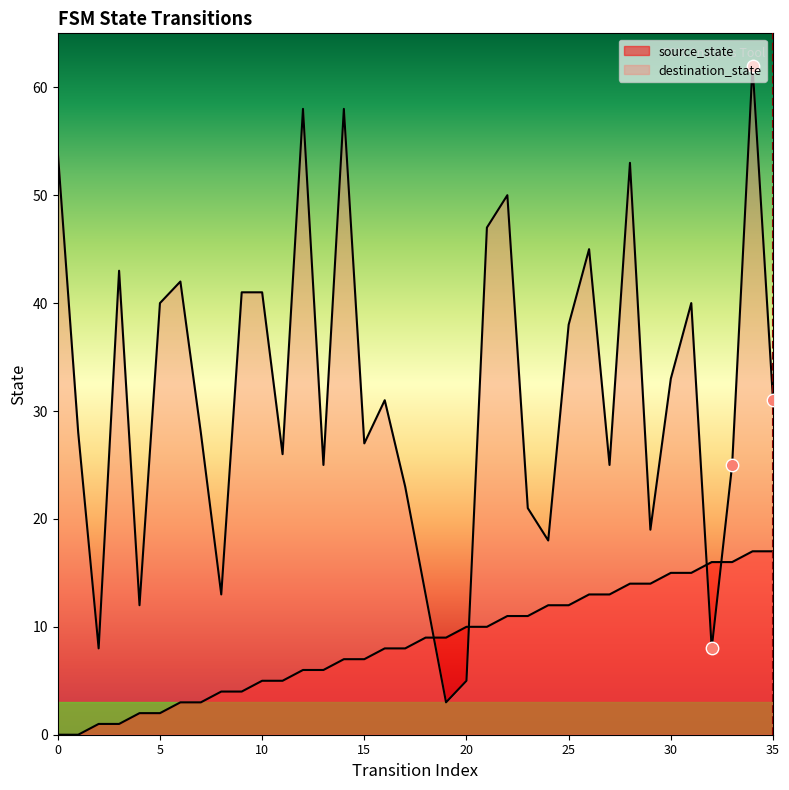

What are all the series names shown in the legend?

source_state, destination_state